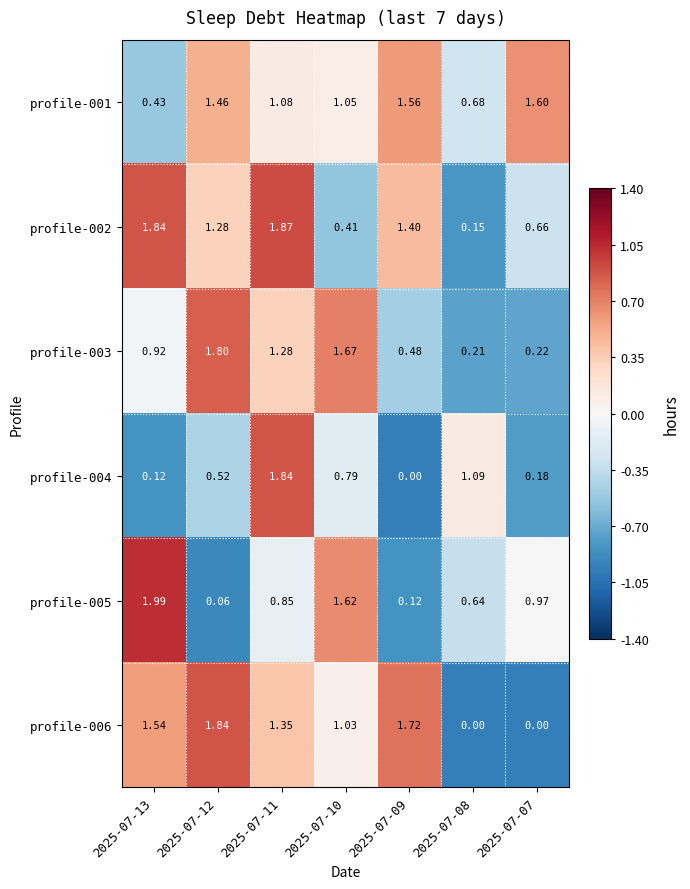

Is the value of profile-003 at 2025-07-11 greater than the value of profile-006 at 2025-07-07?

Yes